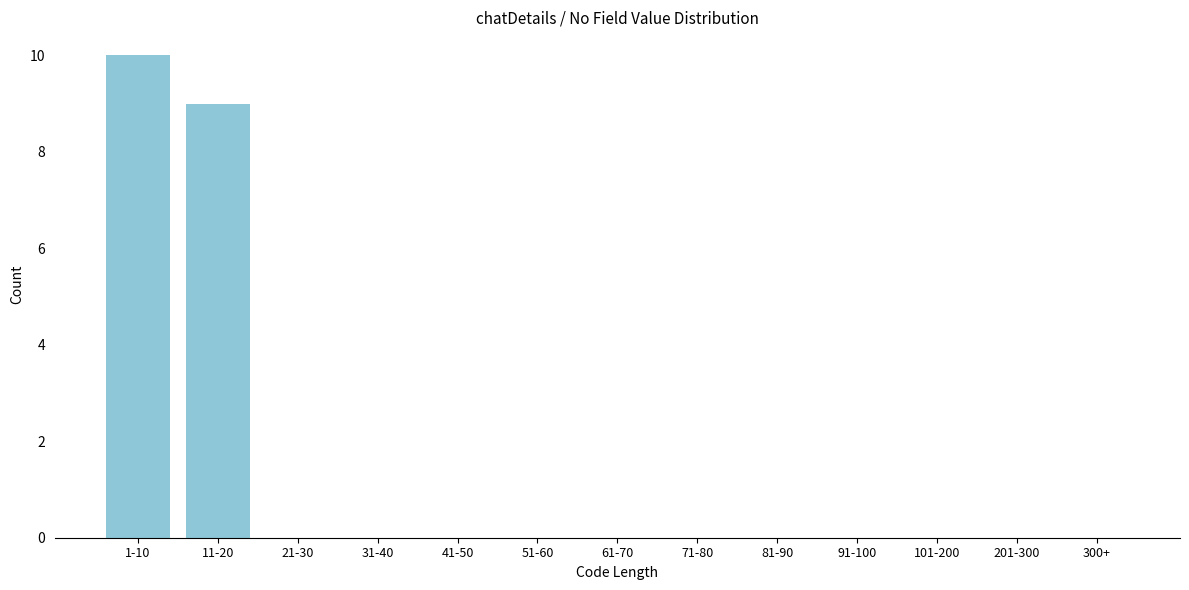

Reading left to right, extract all data points from this chart.

1-10=10	11-20=9	21-30=0	31-40=0	41-50=0	51-60=0	61-70=0	71-80=0	81-90=0	91-100=0	101-200=0	201-300=0	300+=0